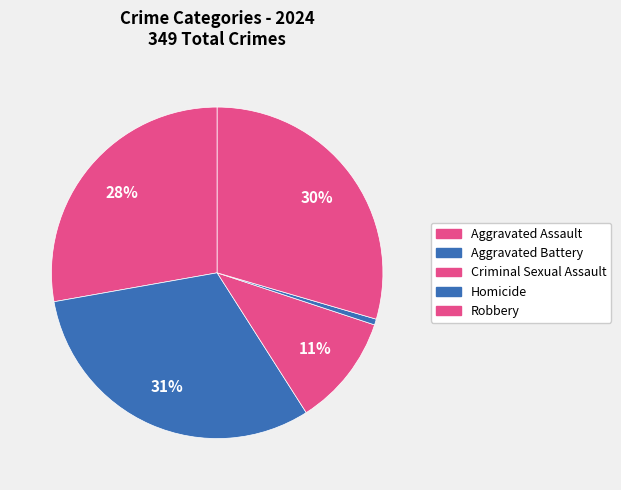

How much of the chart is everything except Aggravated Battery?

68.8%